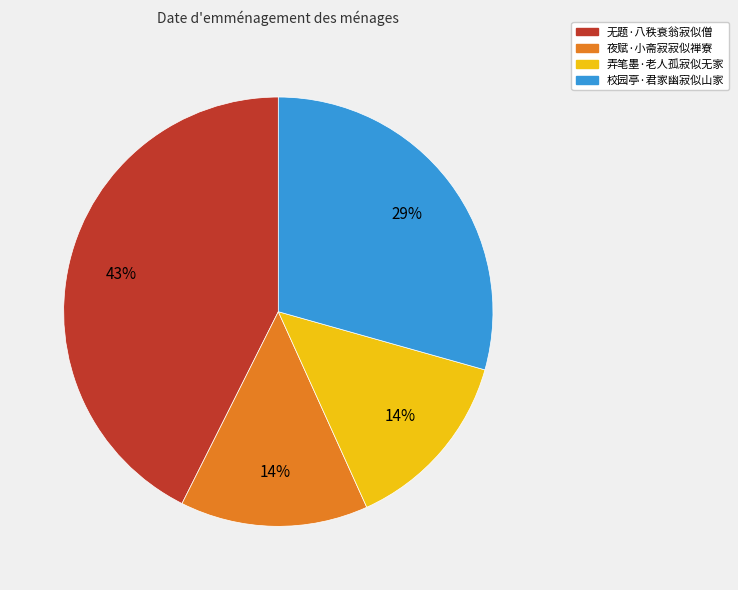

What percentage is the 弄笔墨·老人孤寂似无家 slice, to the nearest percent?

14%